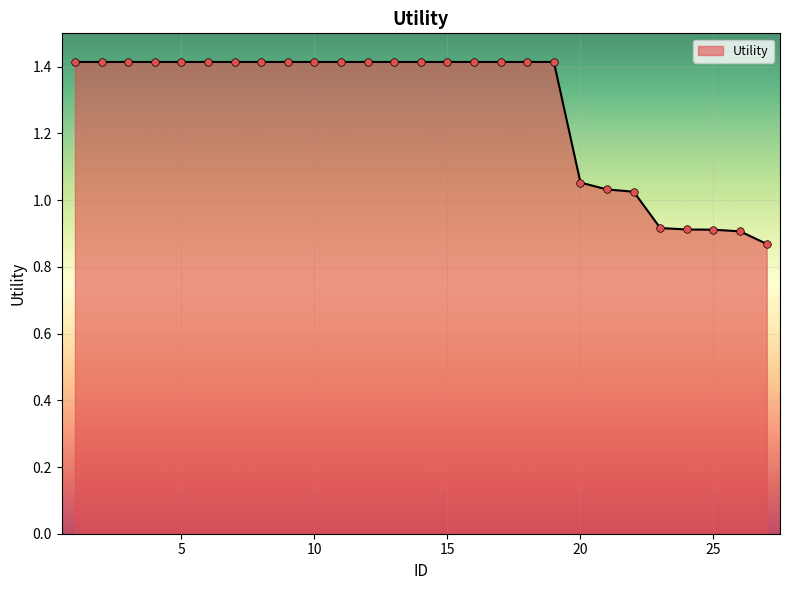

What is the maximum value shown in the chart?

1.4